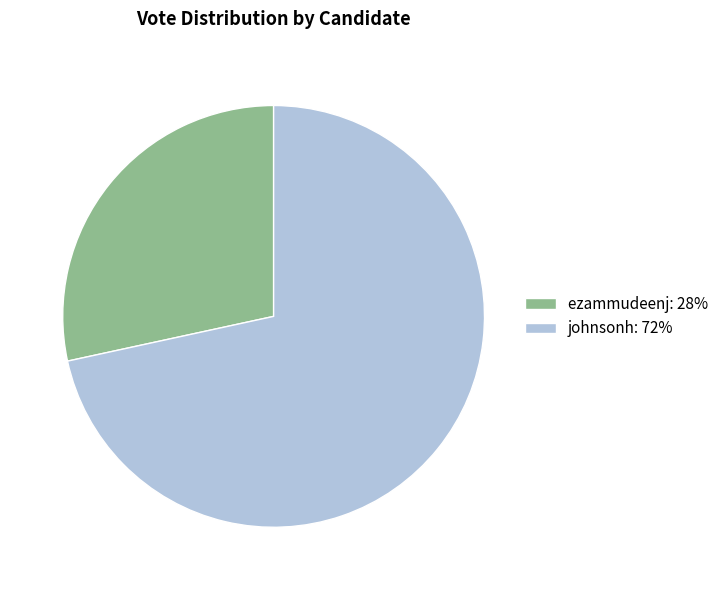

Which slice represents more than half of the pie?

johnsonh